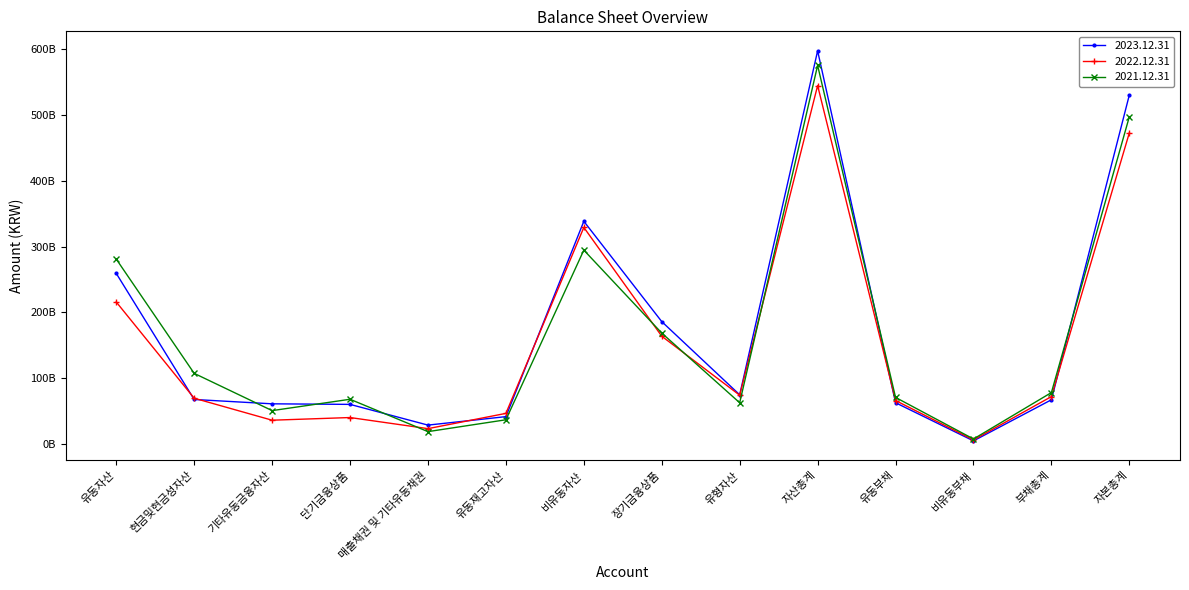

Where does the 2023.12.31 series first go above 67454154615?

유동자산